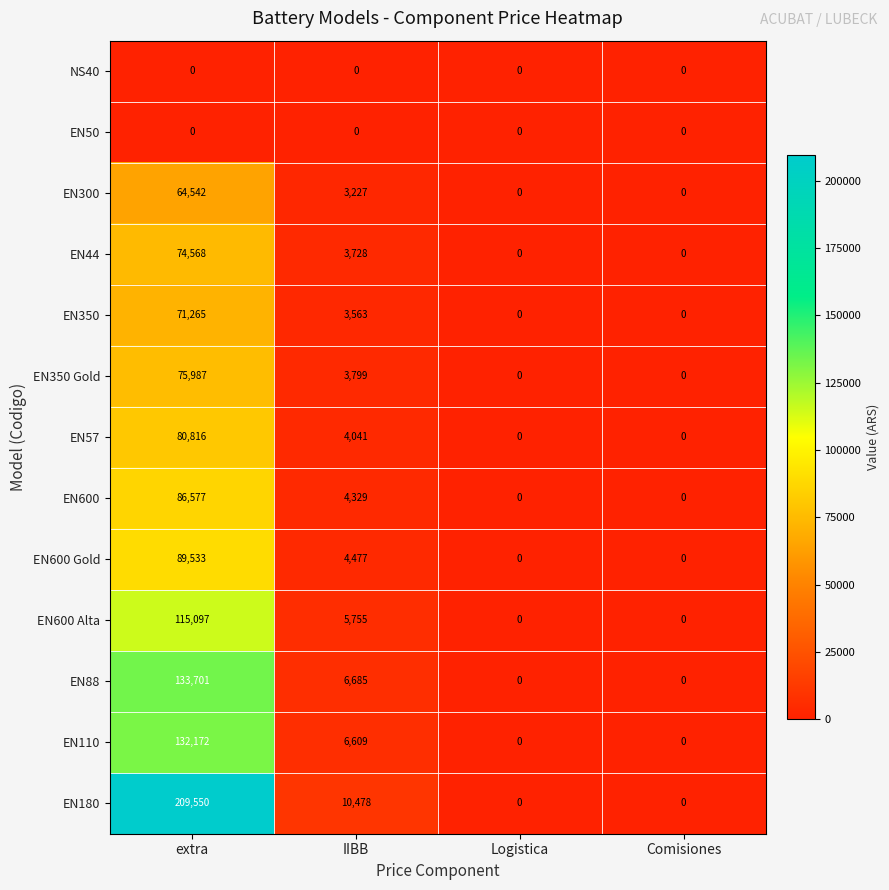

Which category has the highest value in the EN600 Gold series?

extra